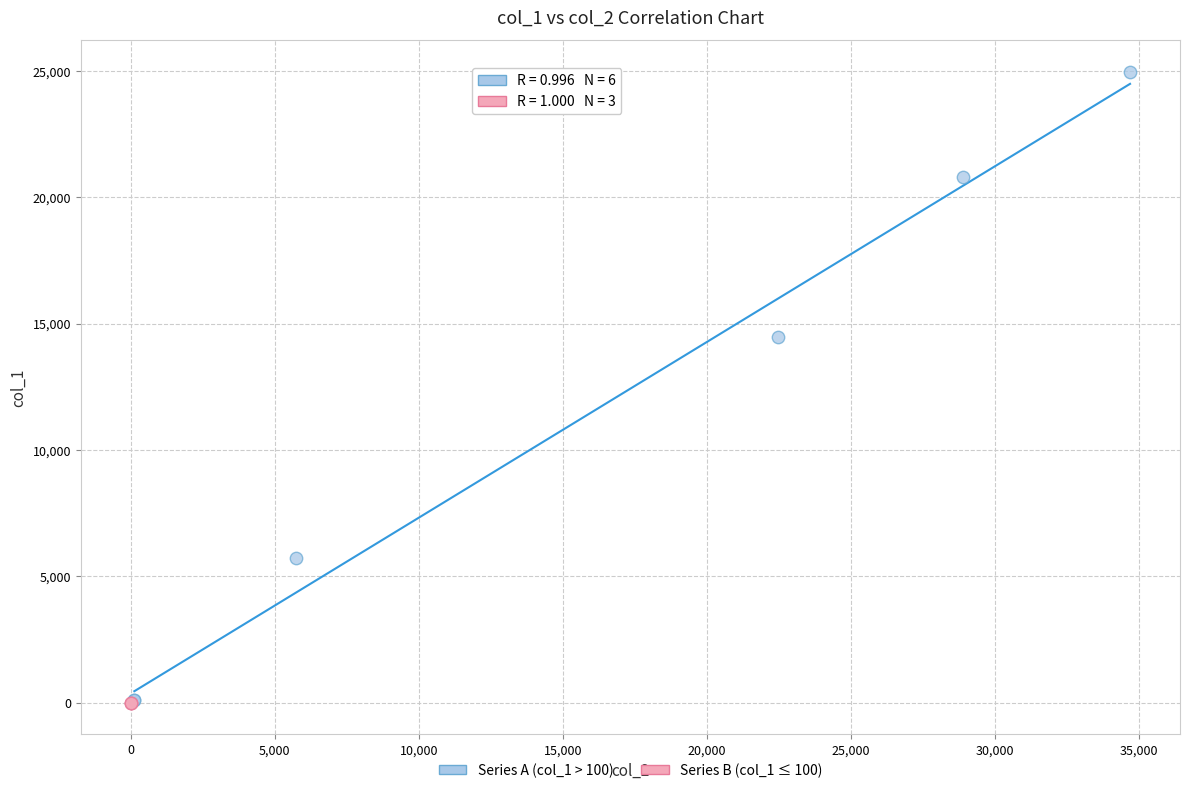

Which series contains the highest Y value?

Series A (col_1 > 100)